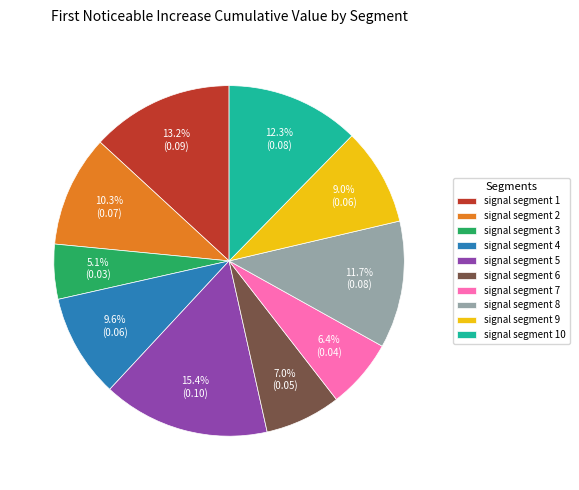

To the nearest percent, what percentage of the pie is signal segment 6?

7%